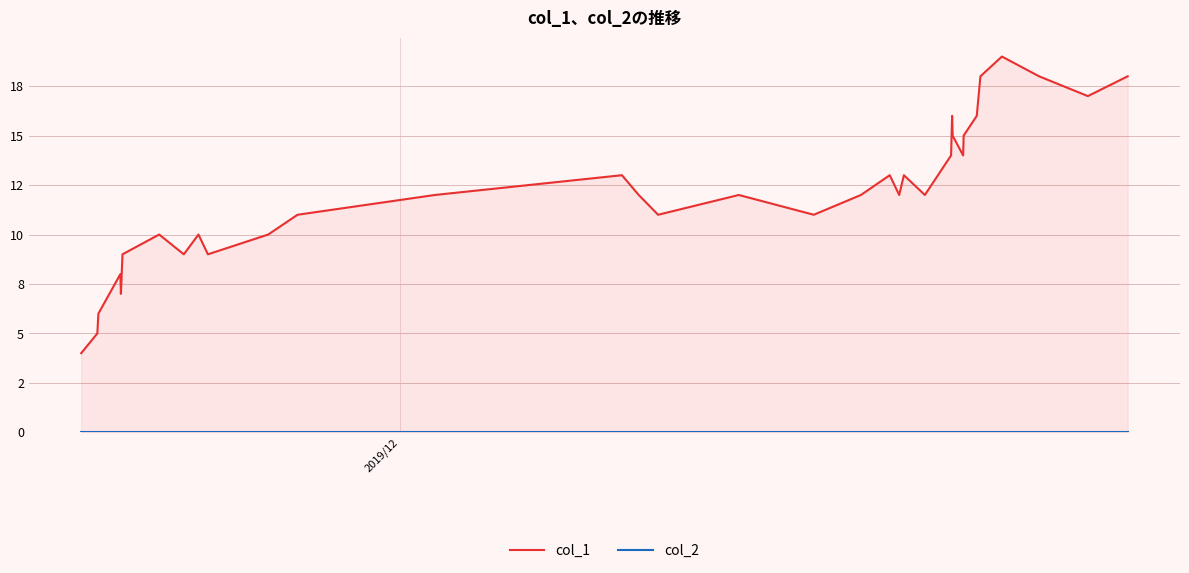

Reading left to right, transcribe all the data shown in this chart.

col_1: 4	5	6	8	7	9	10	9	10	9	10	11	12	13	12	11	12	11	12	13	12	13	12	13	14	16	15	14	15	16	18	19	18	17	18
col_2: 0	0	0	0	0	0	0	0	0	0	0	0	0	0	0	0	0	0	0	0	0	0	0	0	0	0	0	0	0	0	0	0	0	0	0